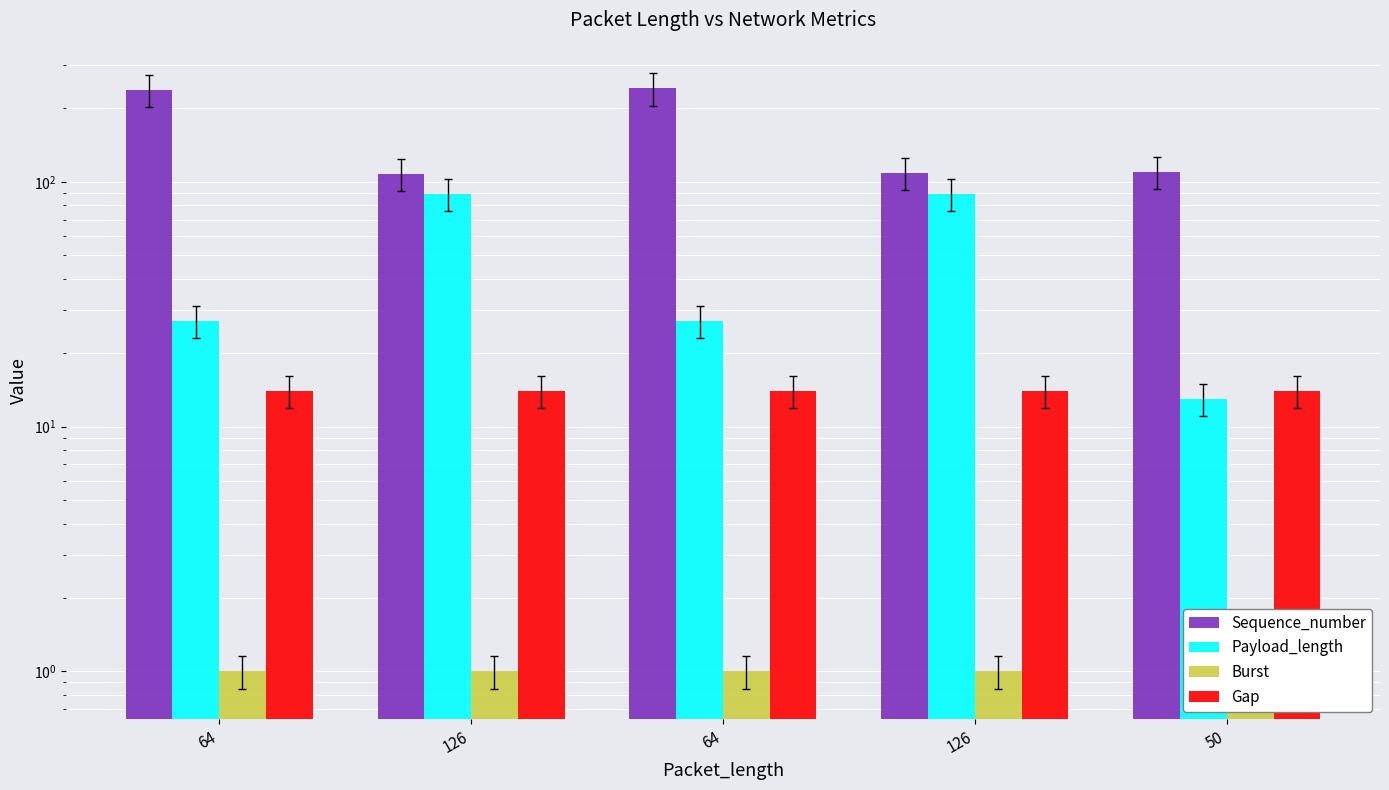

What is the difference between the maximum and minimum values in the Sequence_number series?

133